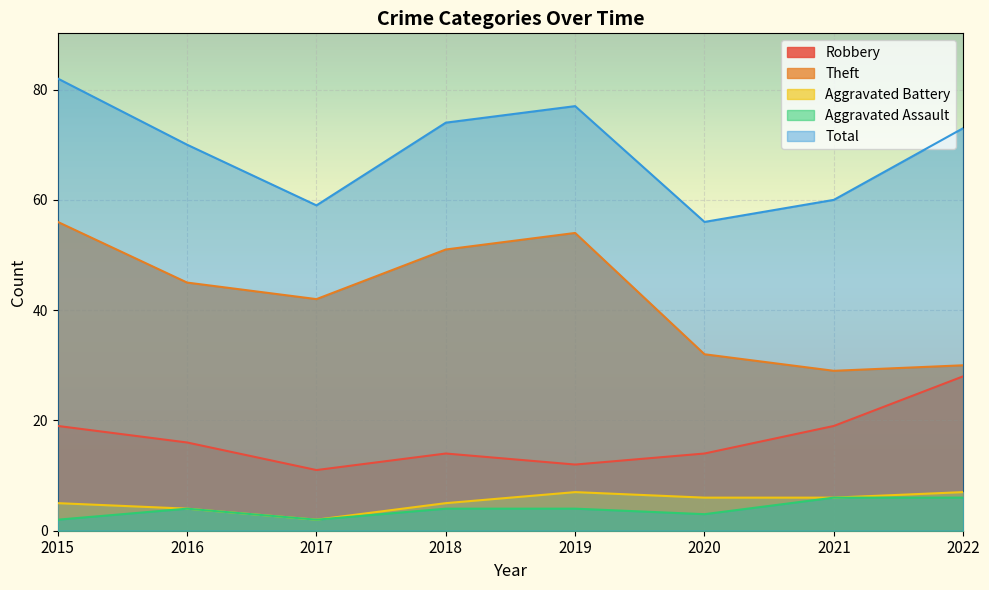

Which series has the largest total across all categories?

Total